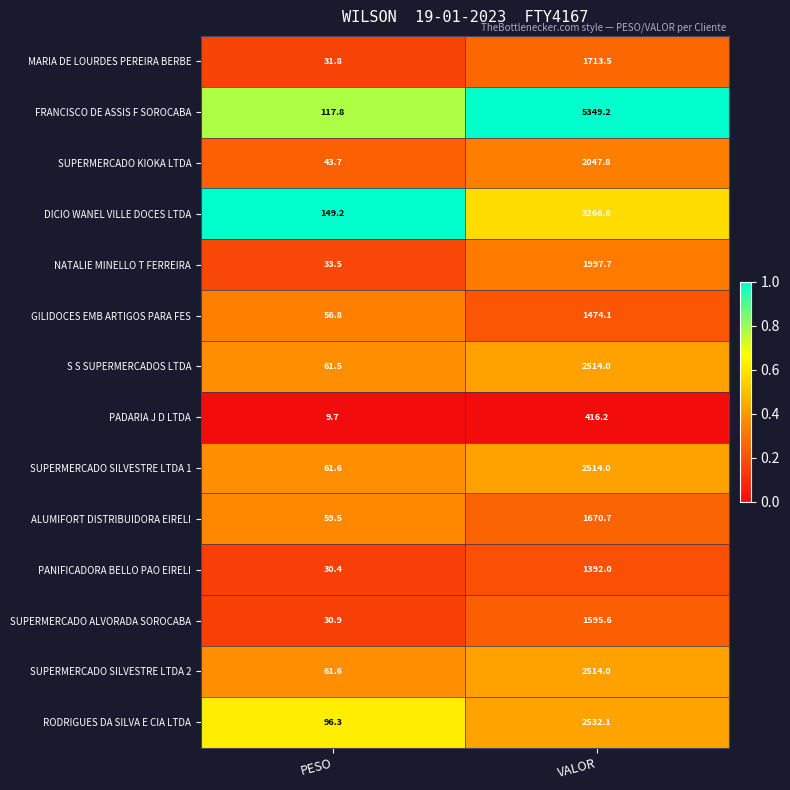

At which label is PANIFICADORA BELLO PAO EIRELI closest to 711?

PESO